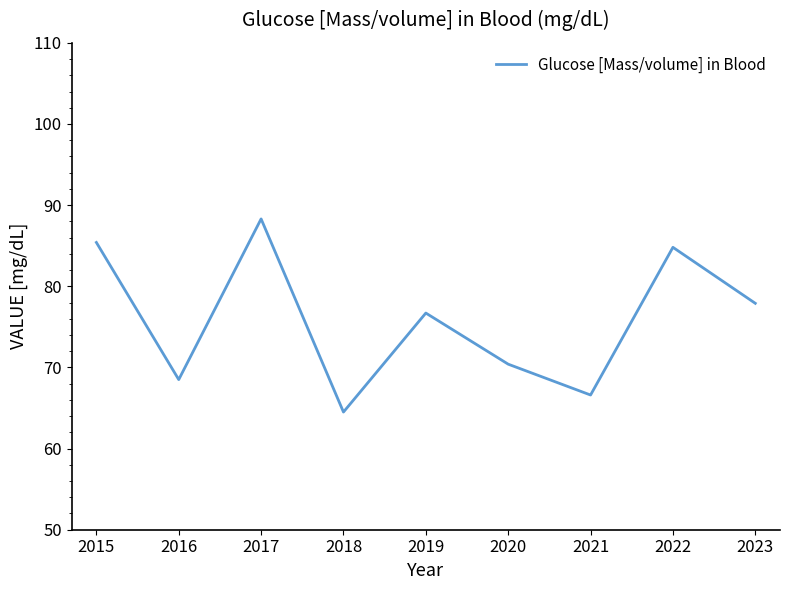

What is the approximate value at 2015?

85.4